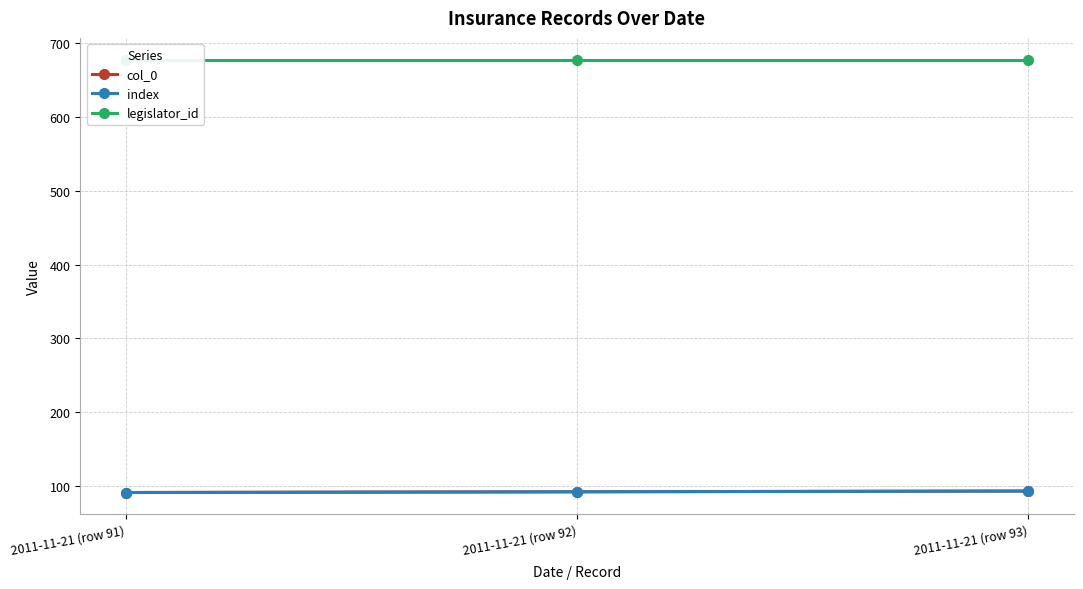

What is the sum of all legislator_id values?

2034